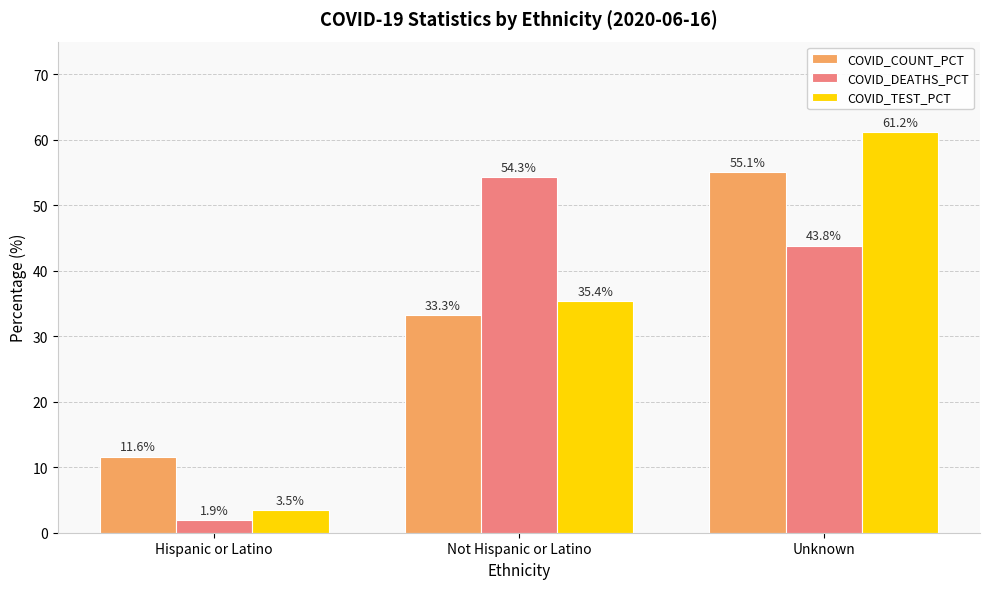

Is it true that COVID_TEST_PCT equals 35.4 at Not Hispanic or Latino?

True